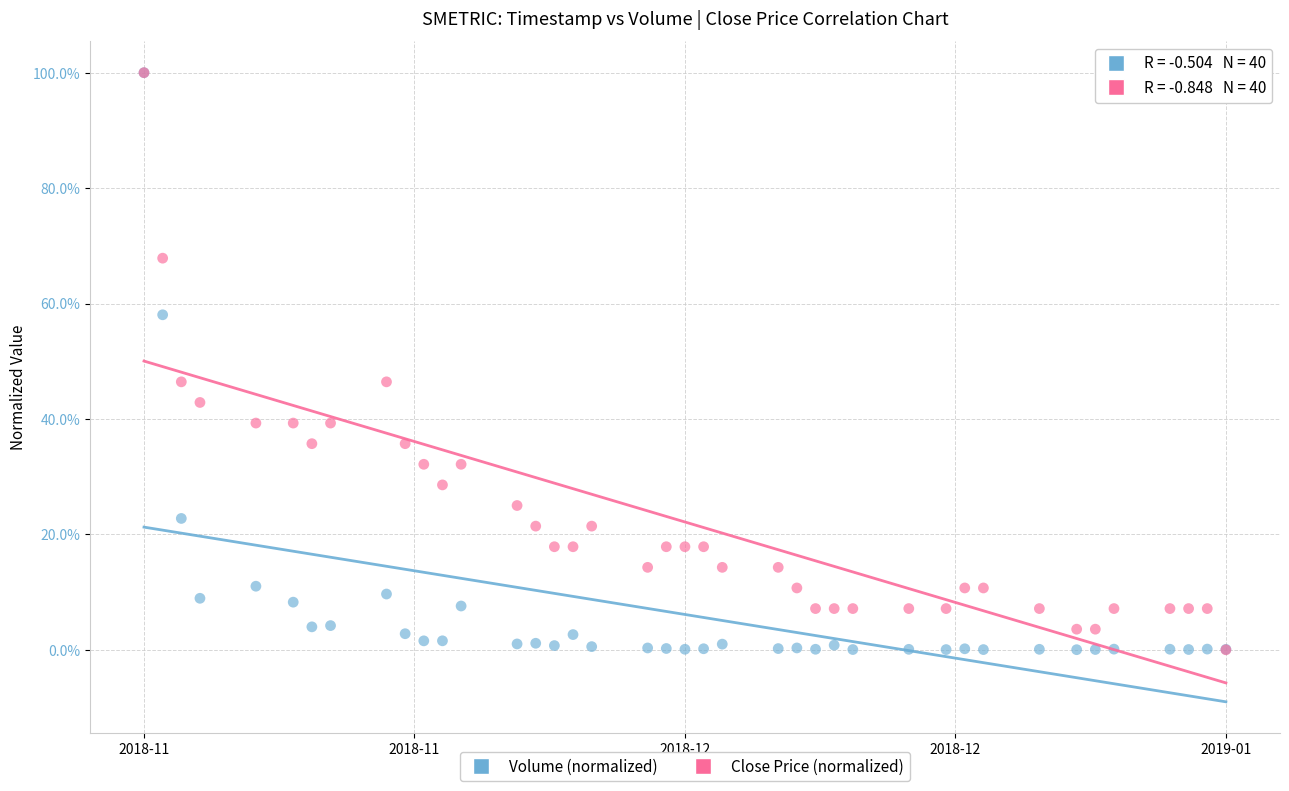

What are all the series names shown in the legend?

Volume (normalized), Close Price (normalized)